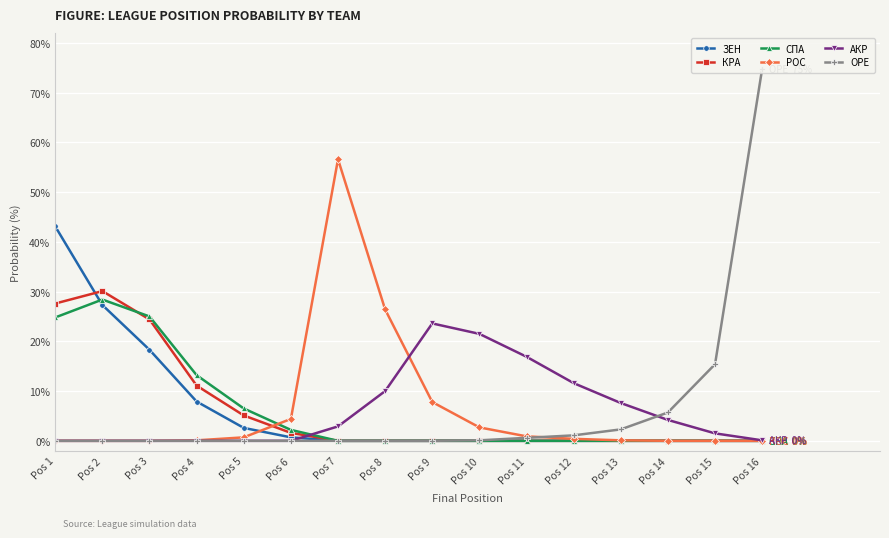

At which category does the chart reach its peak across all series?

Pos 16